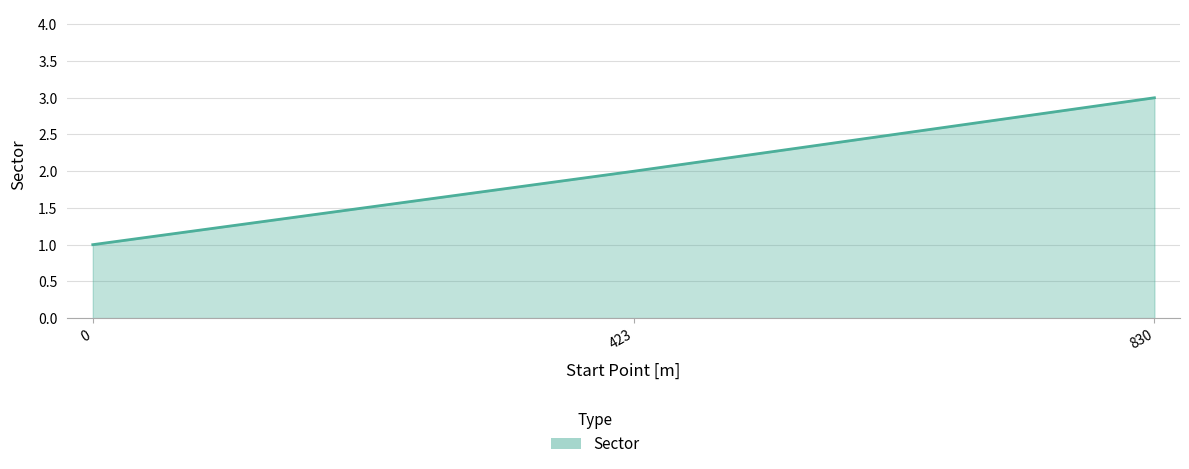

Is it true that the value at 423 is 2?

True